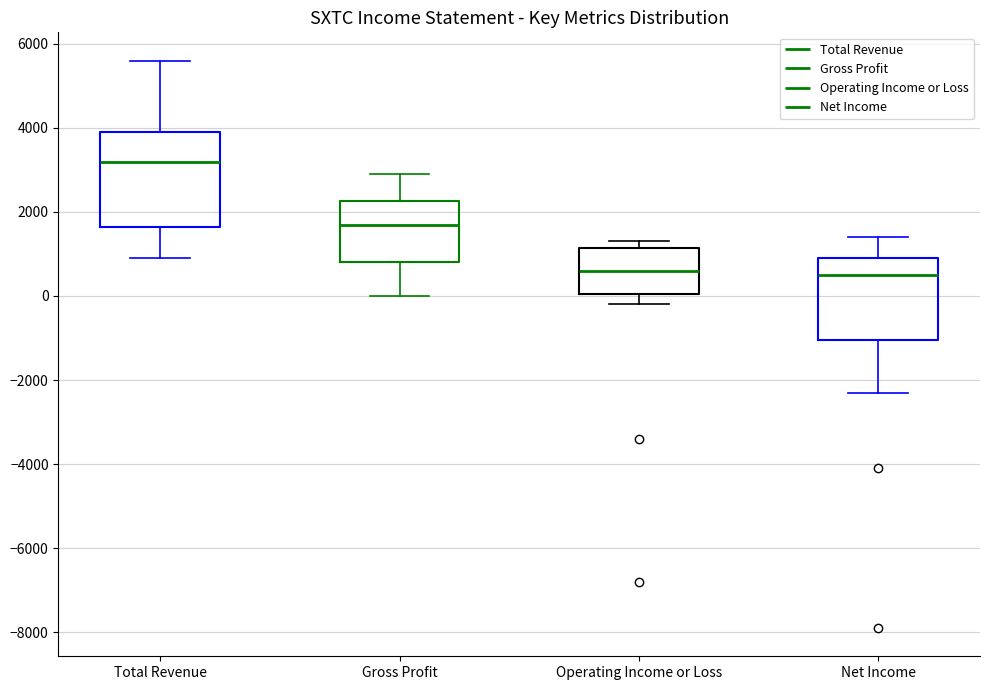

Reading left to right, read every box against the y-axis: the position of its median line, the range the box covers, and the ends of its whiskers. The values are not printed on the chart, so give them approximately, as read against the axis.

Total Revenue: median 3200, box 1600 to 4000, whiskers 1000 to 5600
Gross Profit: median 1800, box 800 to 2200, whiskers 0 to 3000
Operating Income or Loss: median 600, box 0 to 1200, whiskers -200 to 1400
Net Income: median 600, box -1000 to 1000, whiskers -2200 to 1400